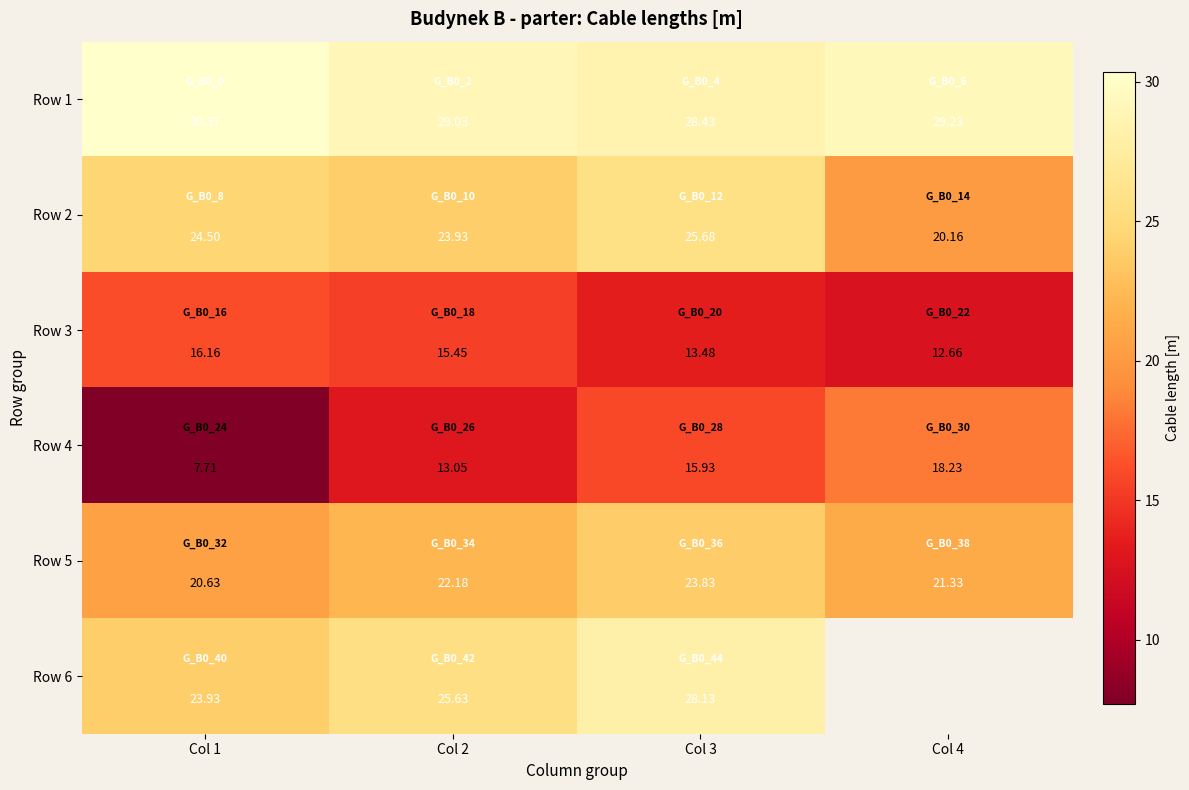

Where is Row 3 nearest to the value 14?

Col 3